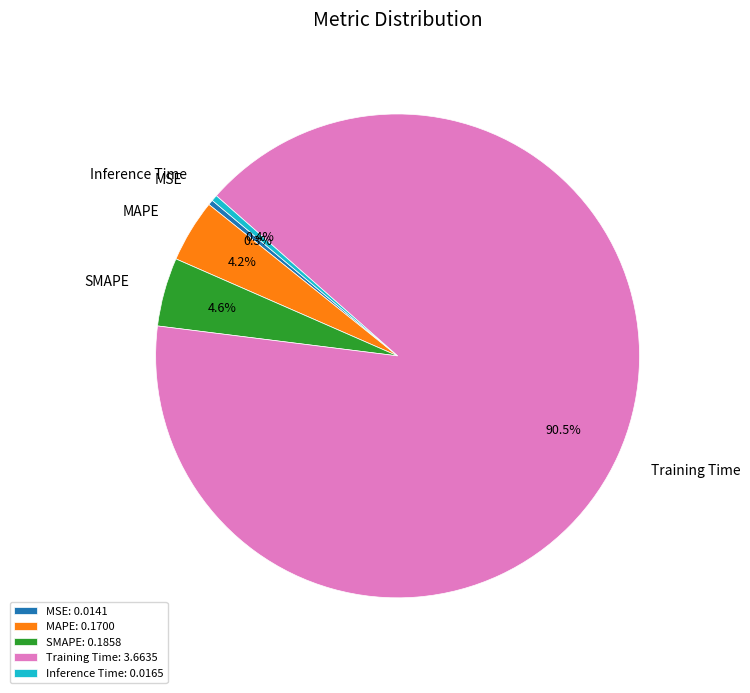

Does SMAPE represent more than half of the total?

No